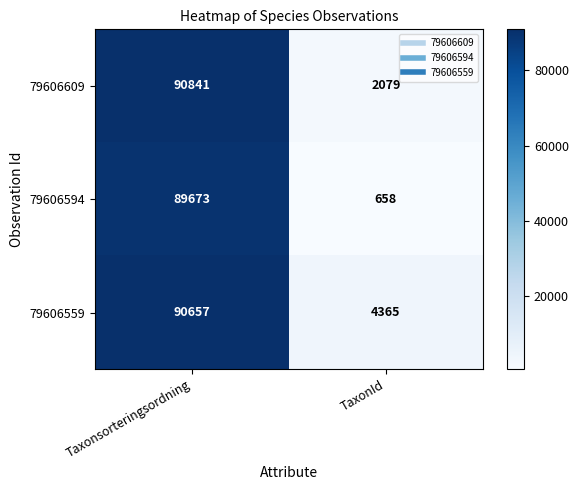

True or false: 79606559 has a value of 90657 at Taxonsorteringsordning.

True